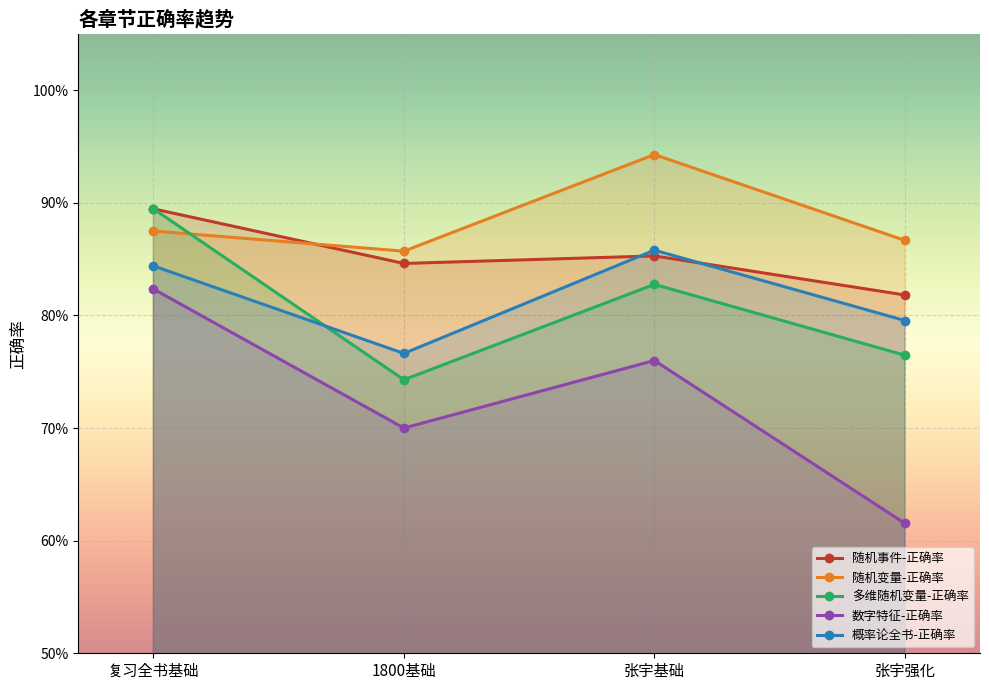

How many data points does each series have?

4